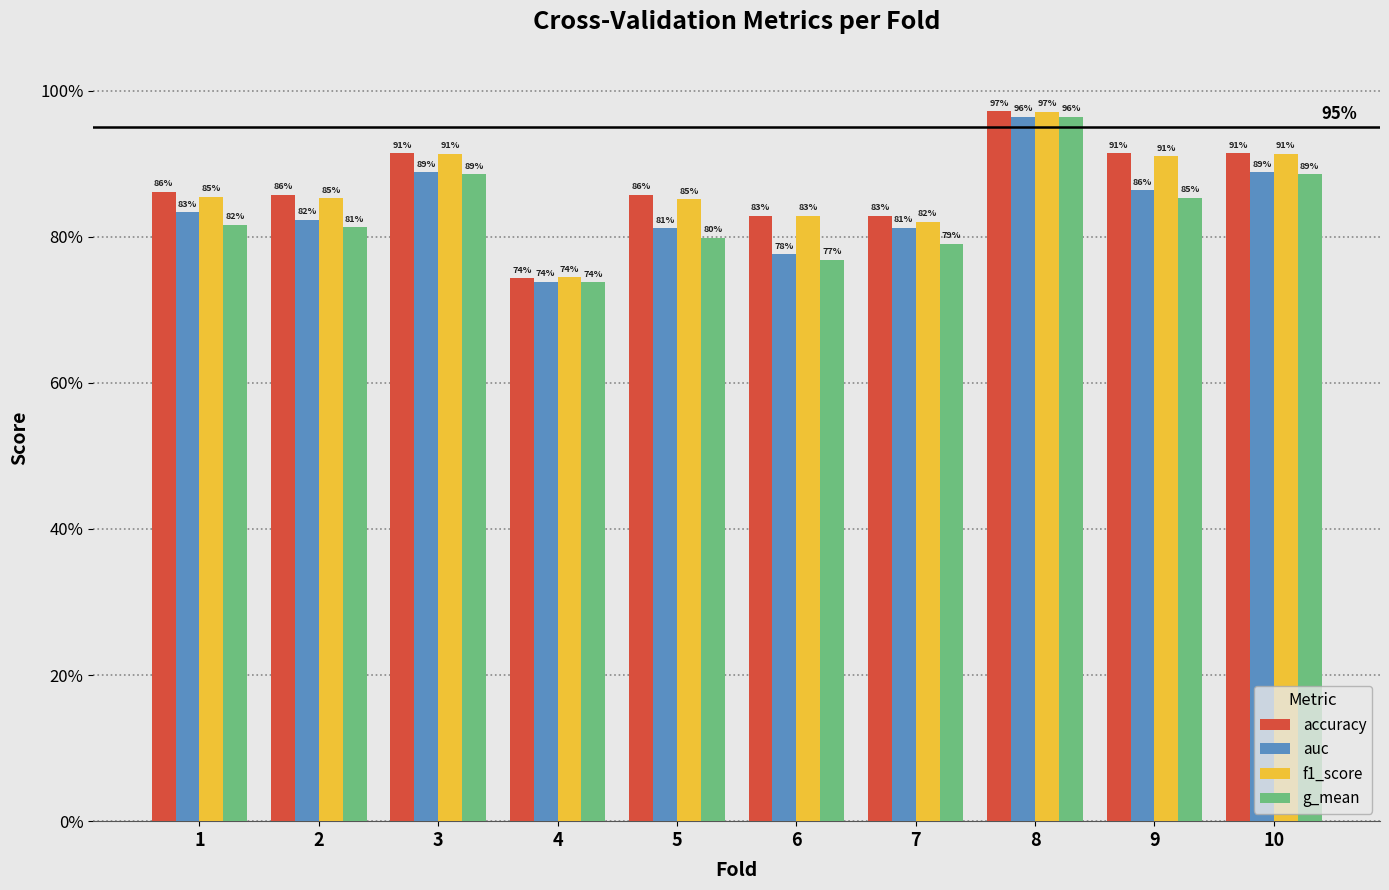

What are all the series names shown in the legend?

accuracy, auc, f1_score, g_mean